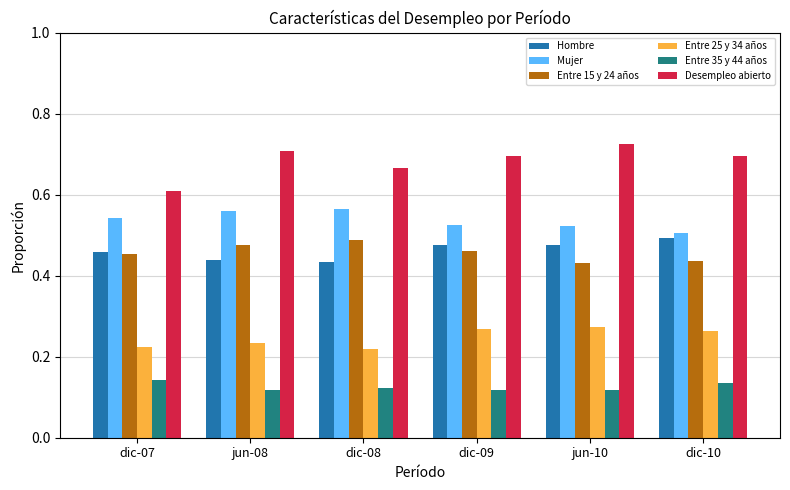

Count the number of data series in this chart.

6